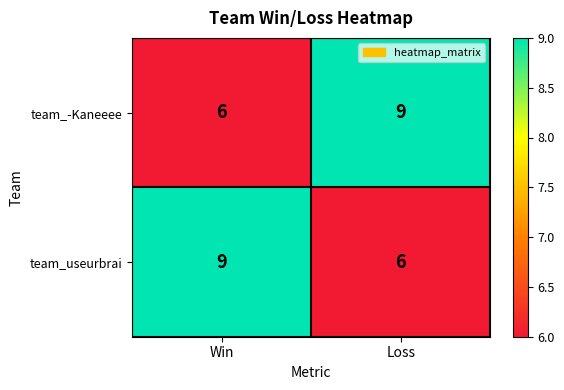

Where is team_-Kaneeee nearest to the value 7?

Win